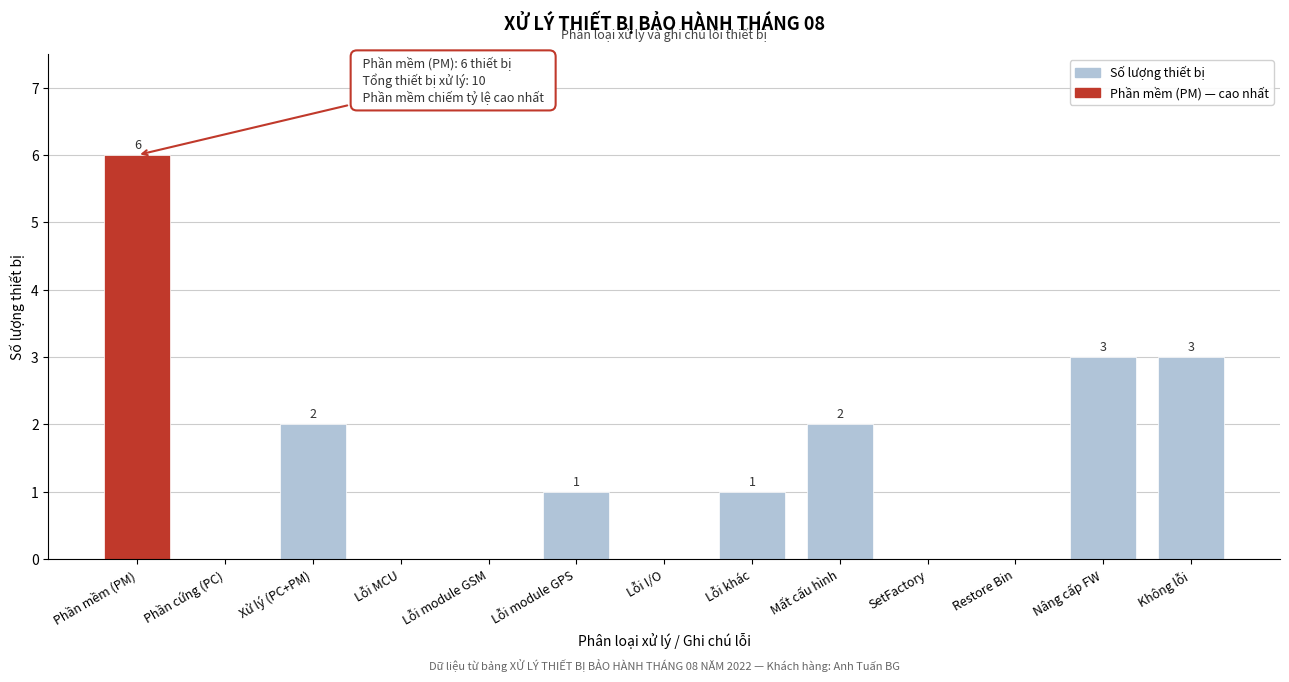

Reading left to right, what are all the values shown in this chart?

Phần mềm (PM)=6	Phần cứng (PC)=0	Xử lý (PC+PM)=2	Lỗi MCU=0	Lỗi module GSM=0	Lỗi module GPS=1	Lỗi I/O=0	Lỗi khác=1	Mất cấu hình=2	SetFactory=0	Restore Bin=0	Nâng cấp FW=3	Không lỗi=3